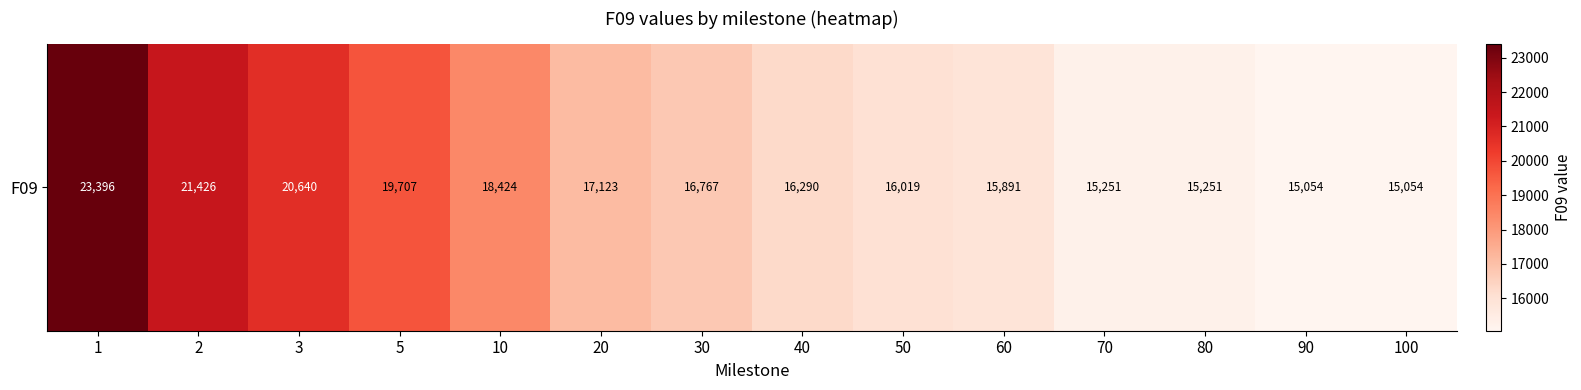

What is the average value?

17592.3